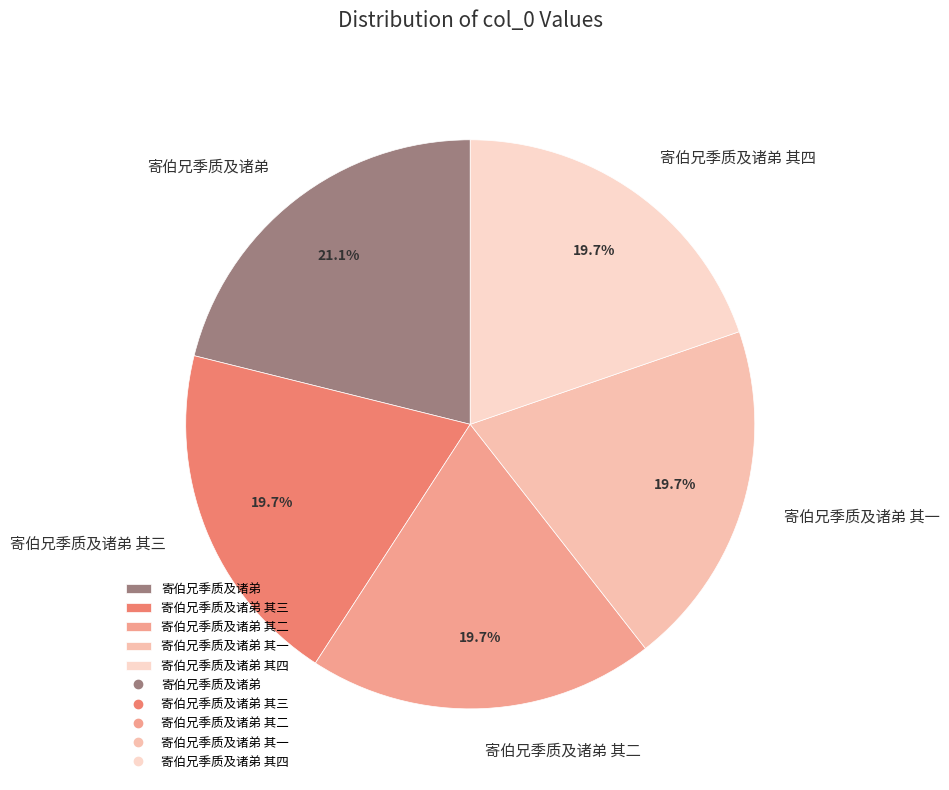

How much of the chart is everything except 寄伯兄季质及诸弟 其一?

80.3%